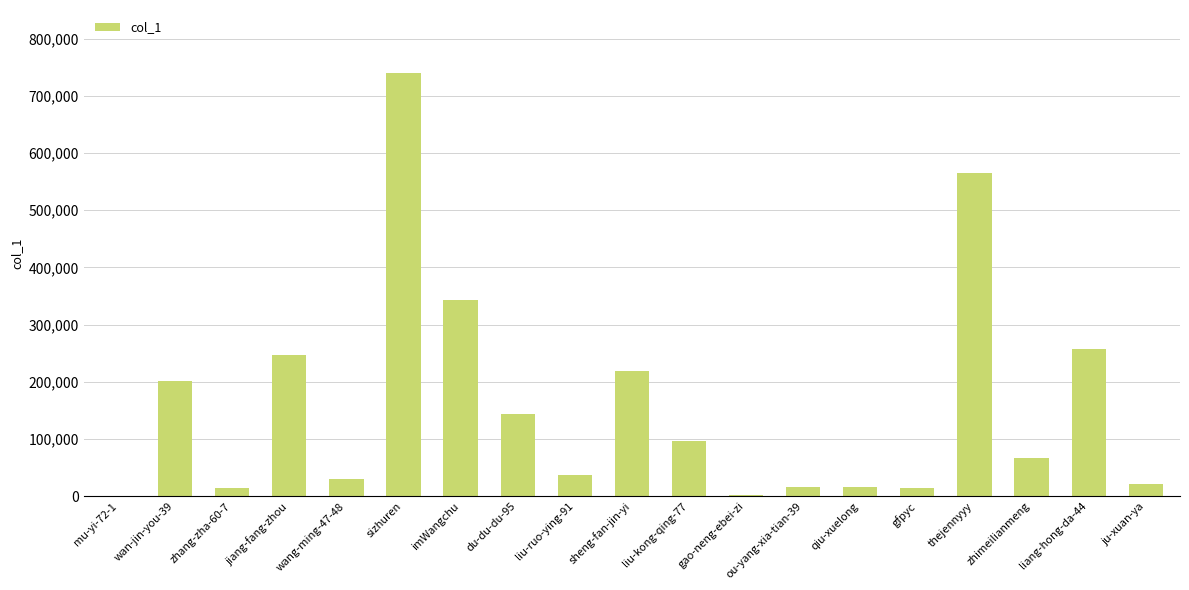

What is the average value?

159468